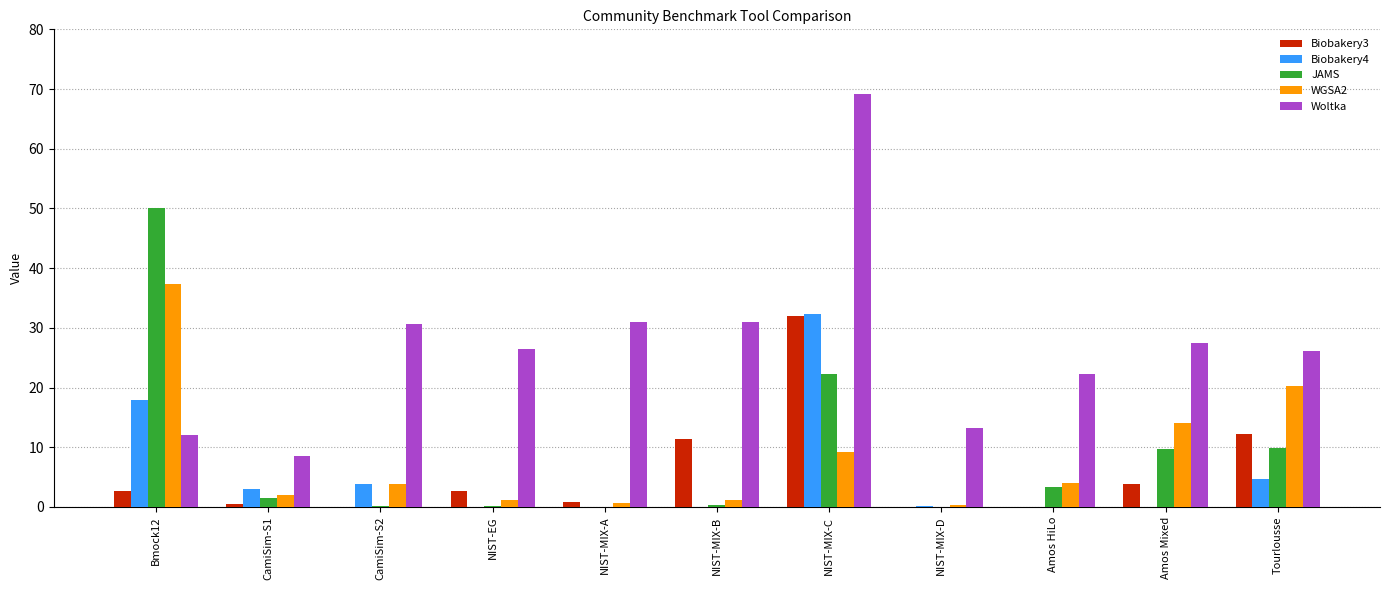

Is the value of JAMS at Amos HiLo greater than the value of WGSA2 at Amos HiLo?

No